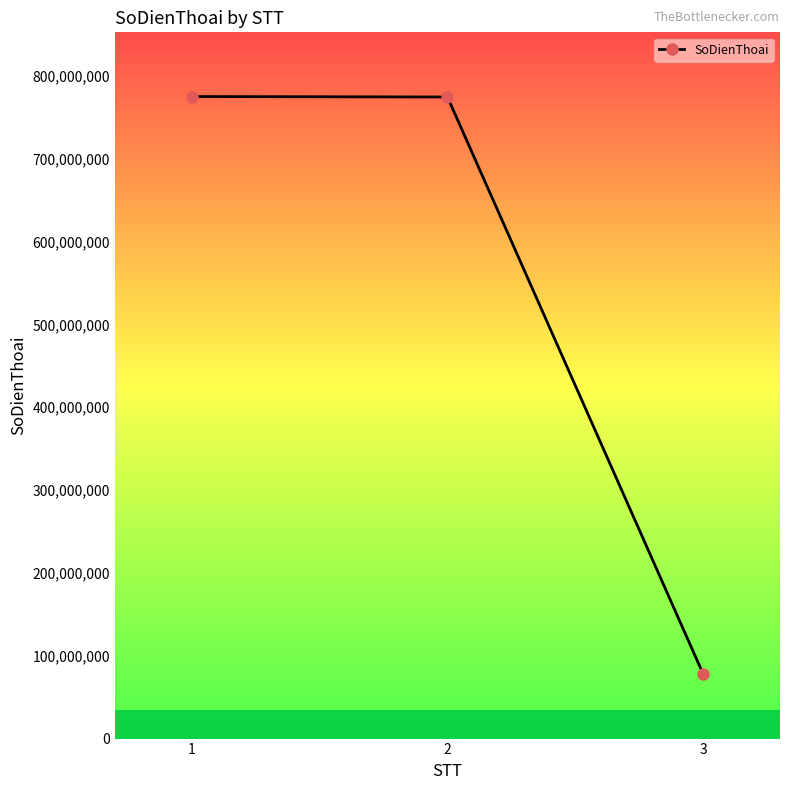

True or false: the data shows 77665996 at 3.

True